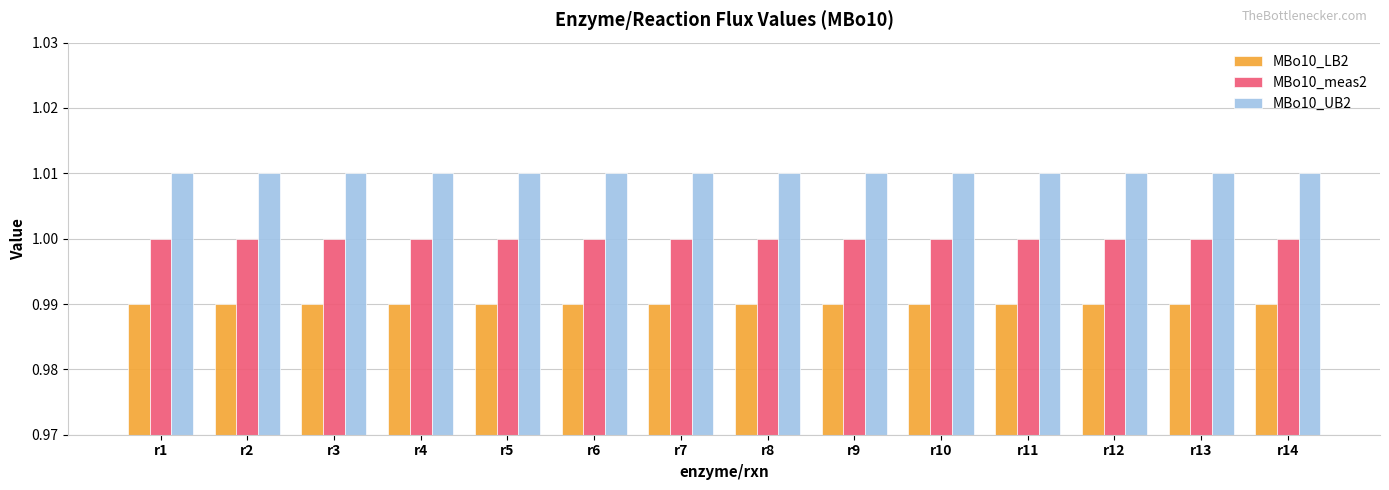

Is it true that MBo10_meas2 equals 1.7 at r2?

False